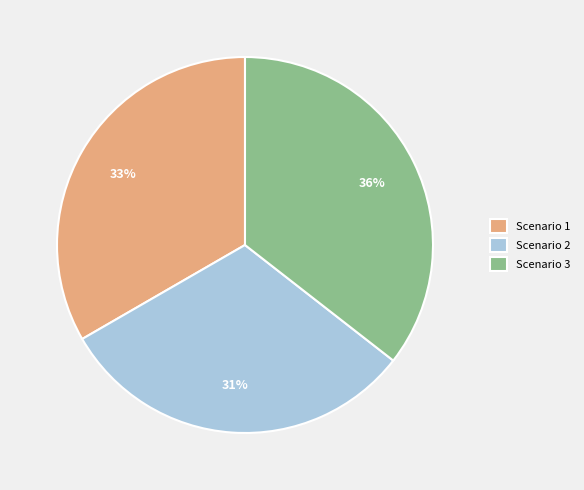

Rank the categories by value from lowest to highest.

Scenario 2, Scenario 1, Scenario 3